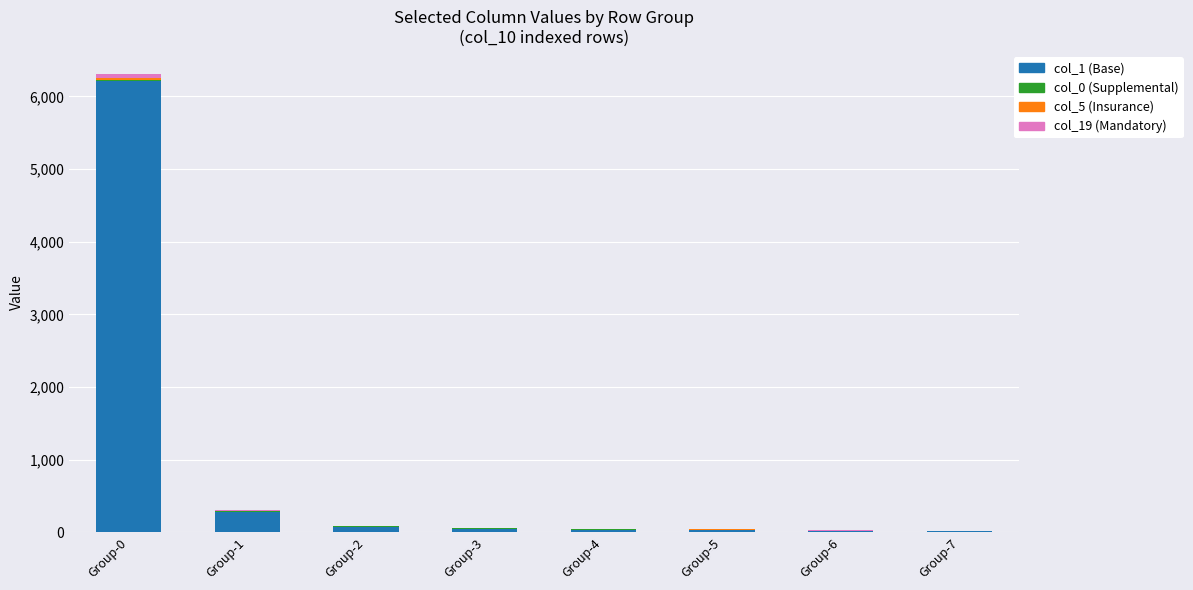

The value of col_1 (Base) at Group-3 is 45. True or false?

True